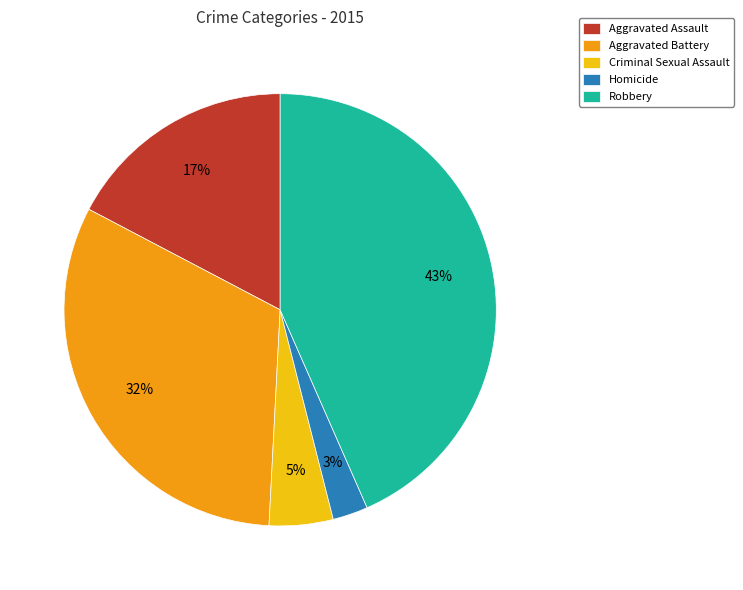

Combined, do Robbery and Criminal Sexual Assault account for over 50%?

No